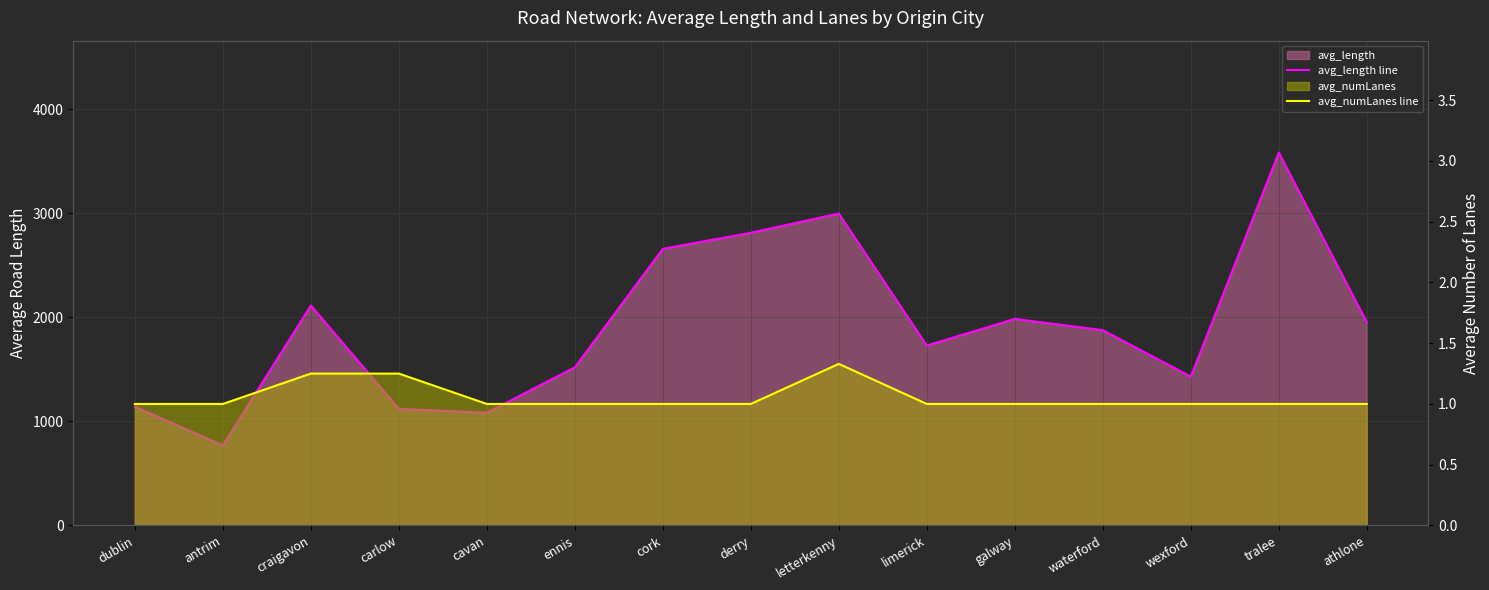

Which category has the lowest value across all series?

dublin